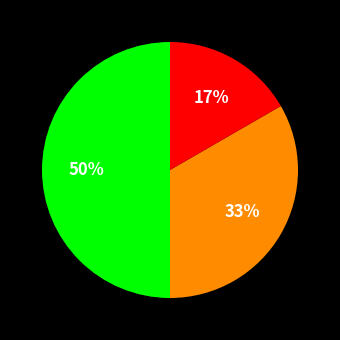

To the nearest percent, what is the average slice percentage?

33%